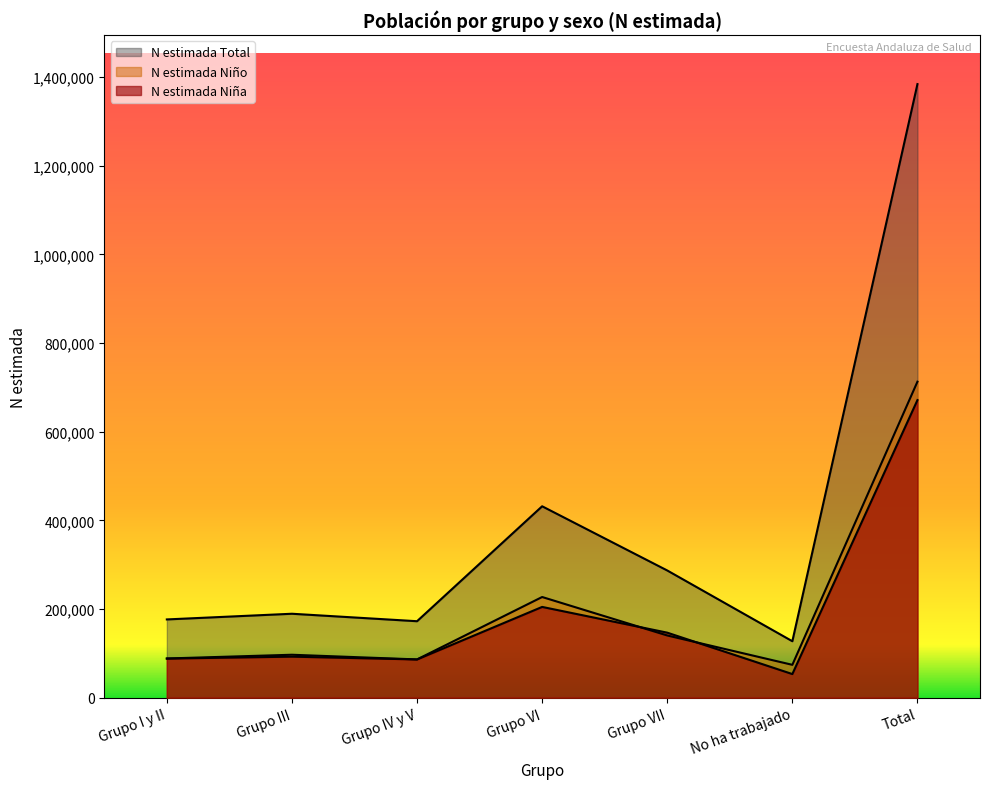

Which label corresponds to the smallest value in the chart?

No ha trabajado